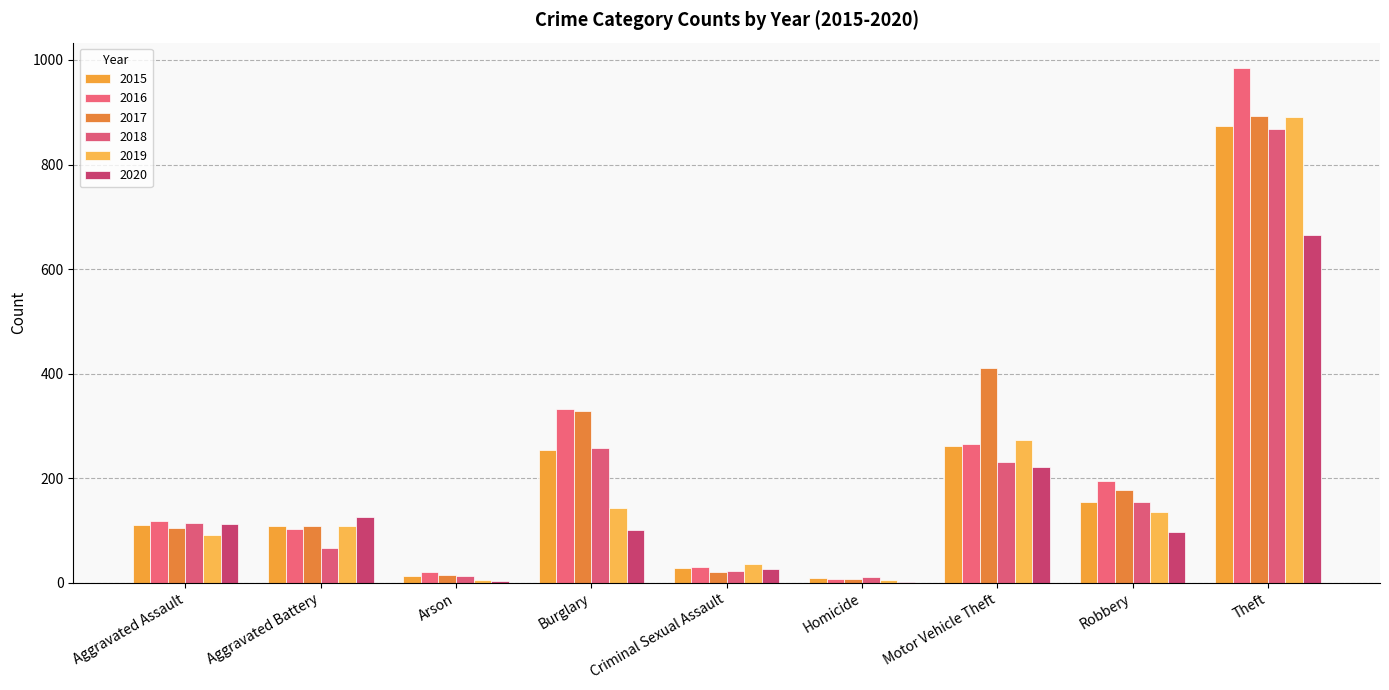

Read the 2017 value at Motor Vehicle Theft.

411